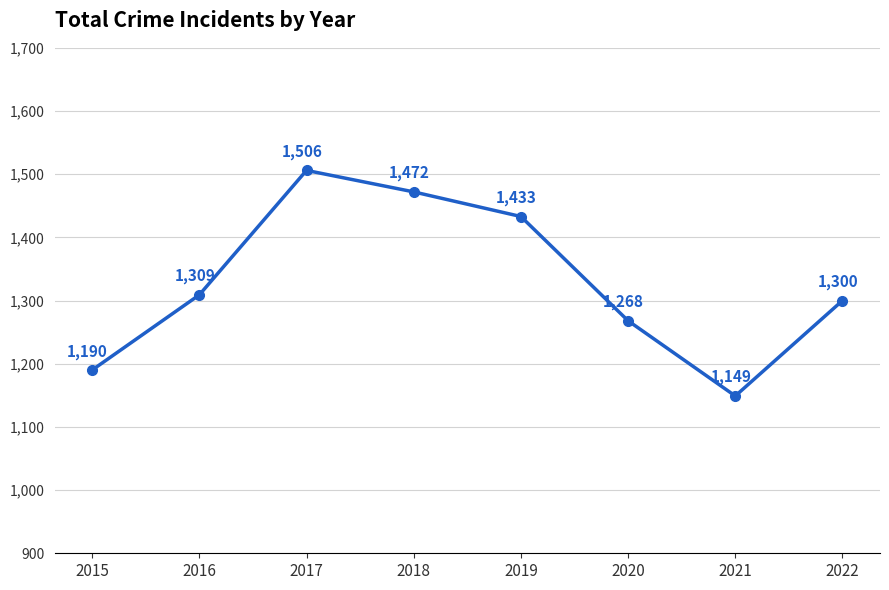

What is the sum of all values?

10627